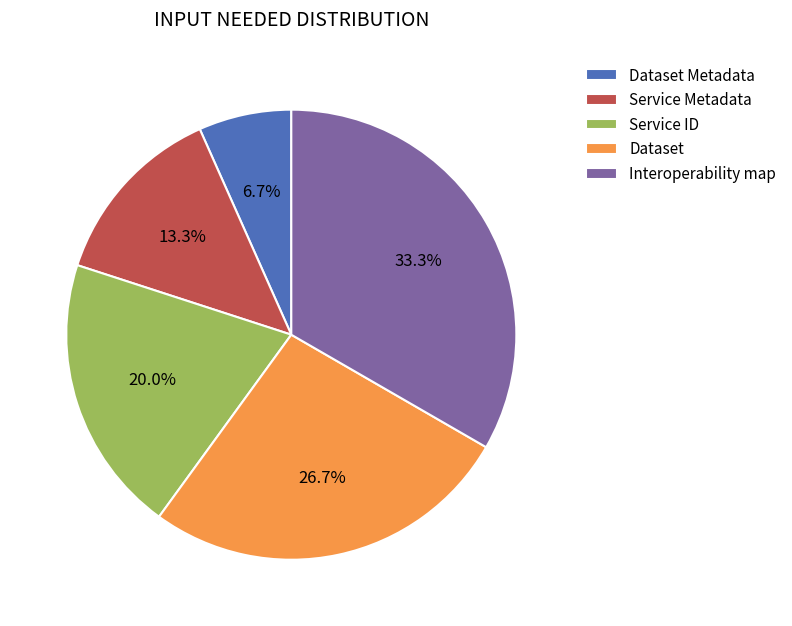

Which category has the biggest portion of the pie?

Interoperability map